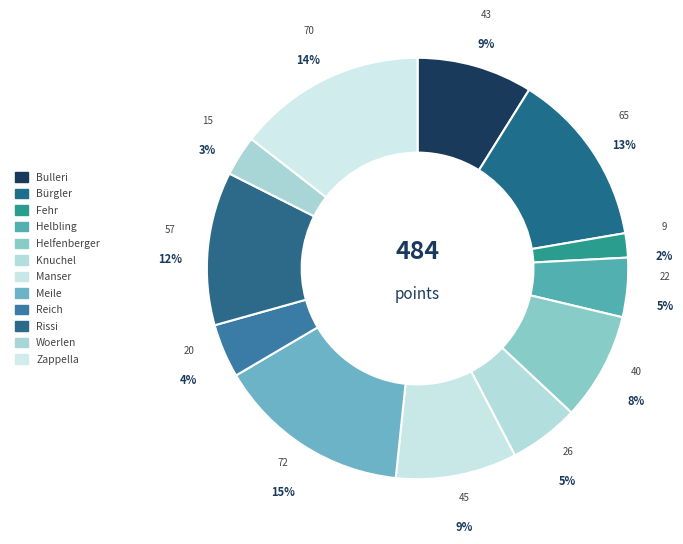

Approximately how many times larger is the value at Bulleri compared to Rissi?

0.8